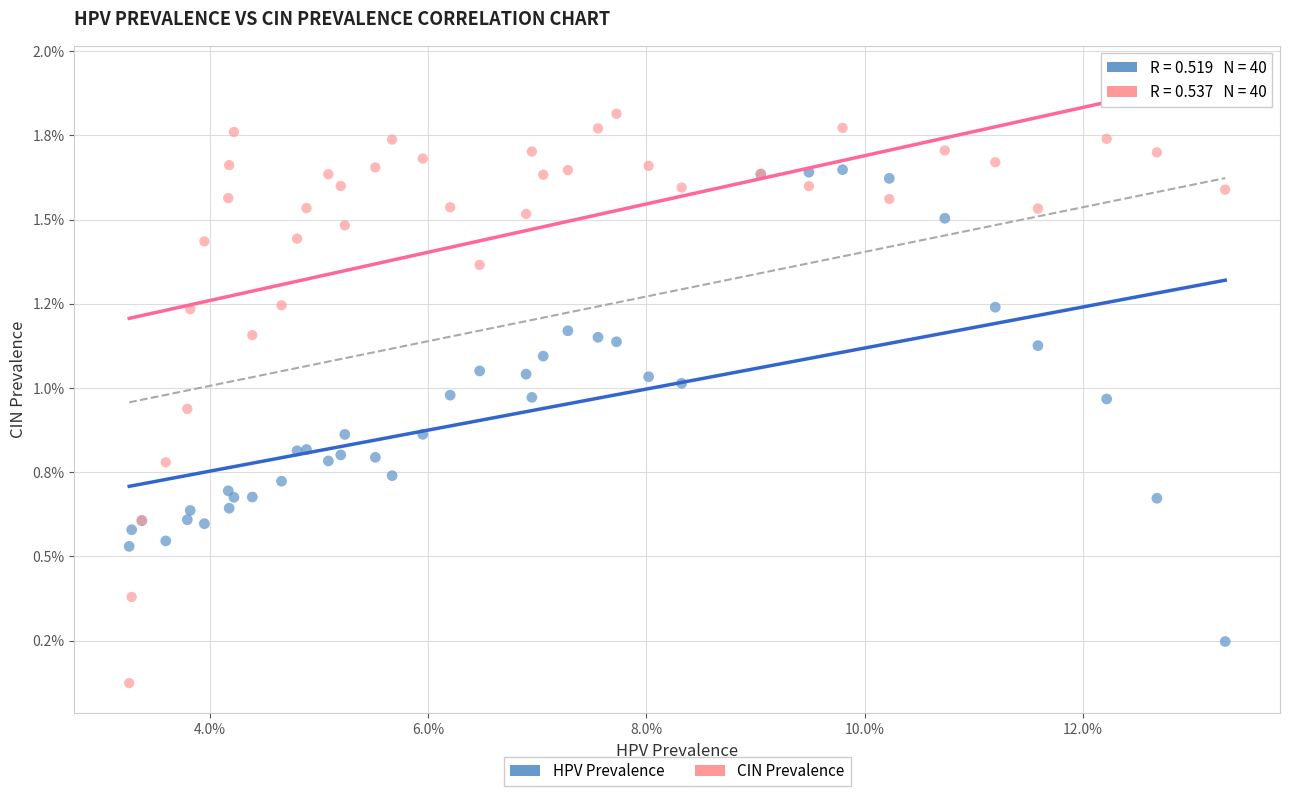

Which series reaches the minimum Y coordinate?

CIN Prevalence